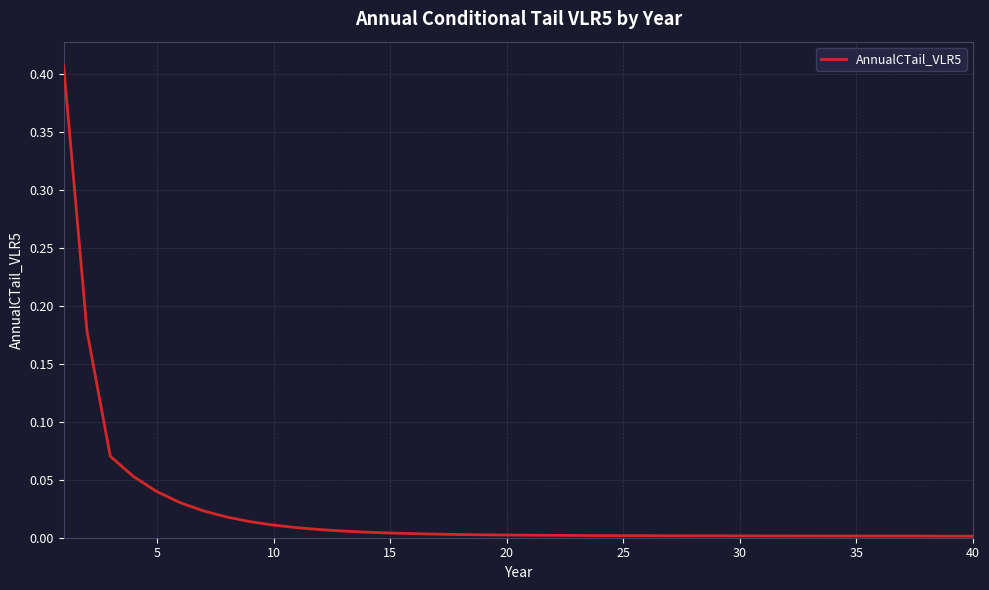

Does the chart display data point markers on the line(s)?

No